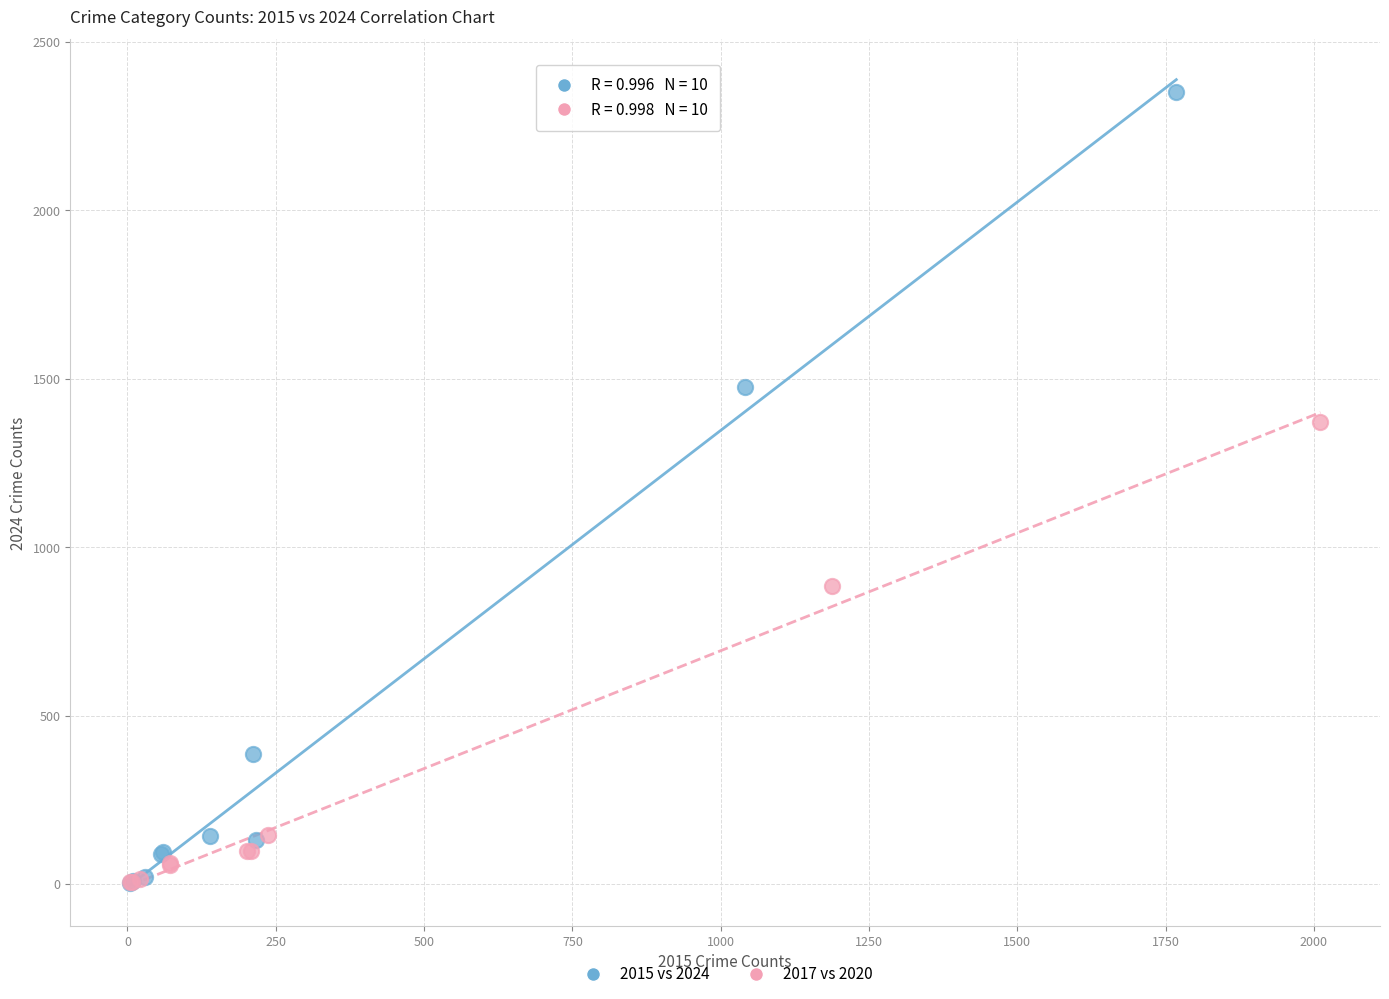

Which series contains the highest Y value?

2015 vs 2024